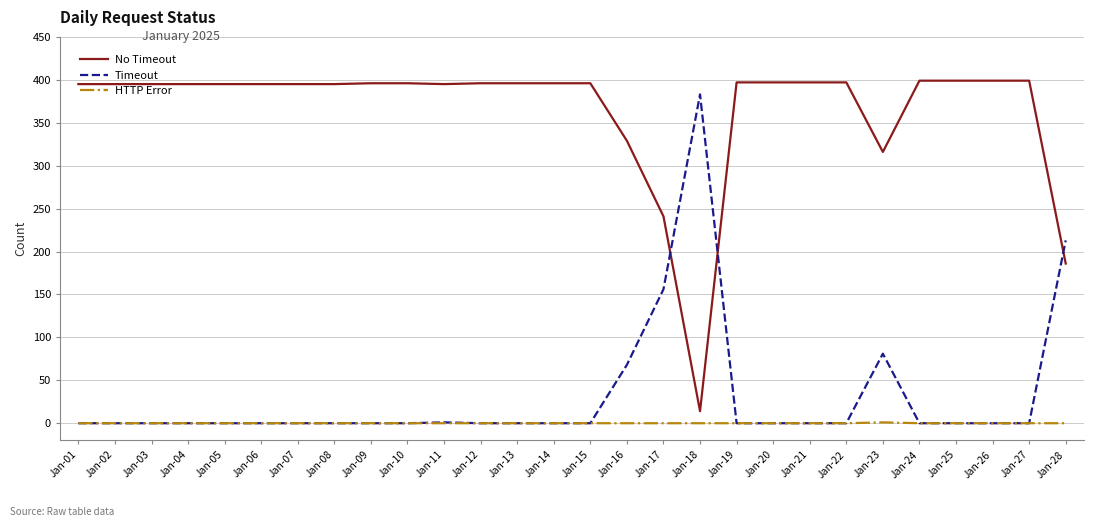

What is the maximum value shown in the chart?

399